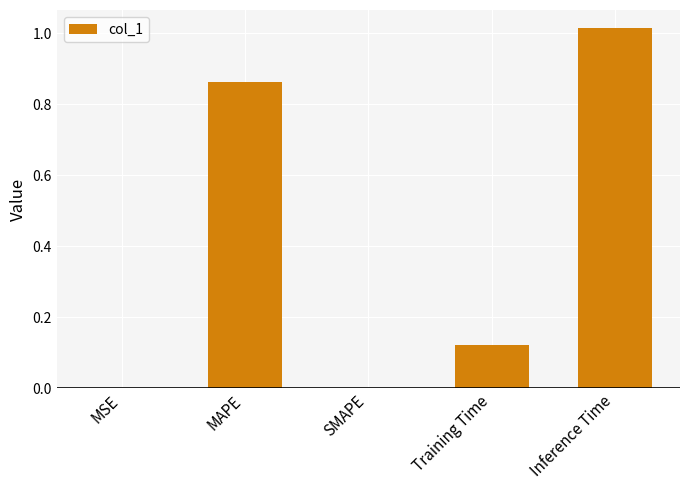

What is the average value?

0.4